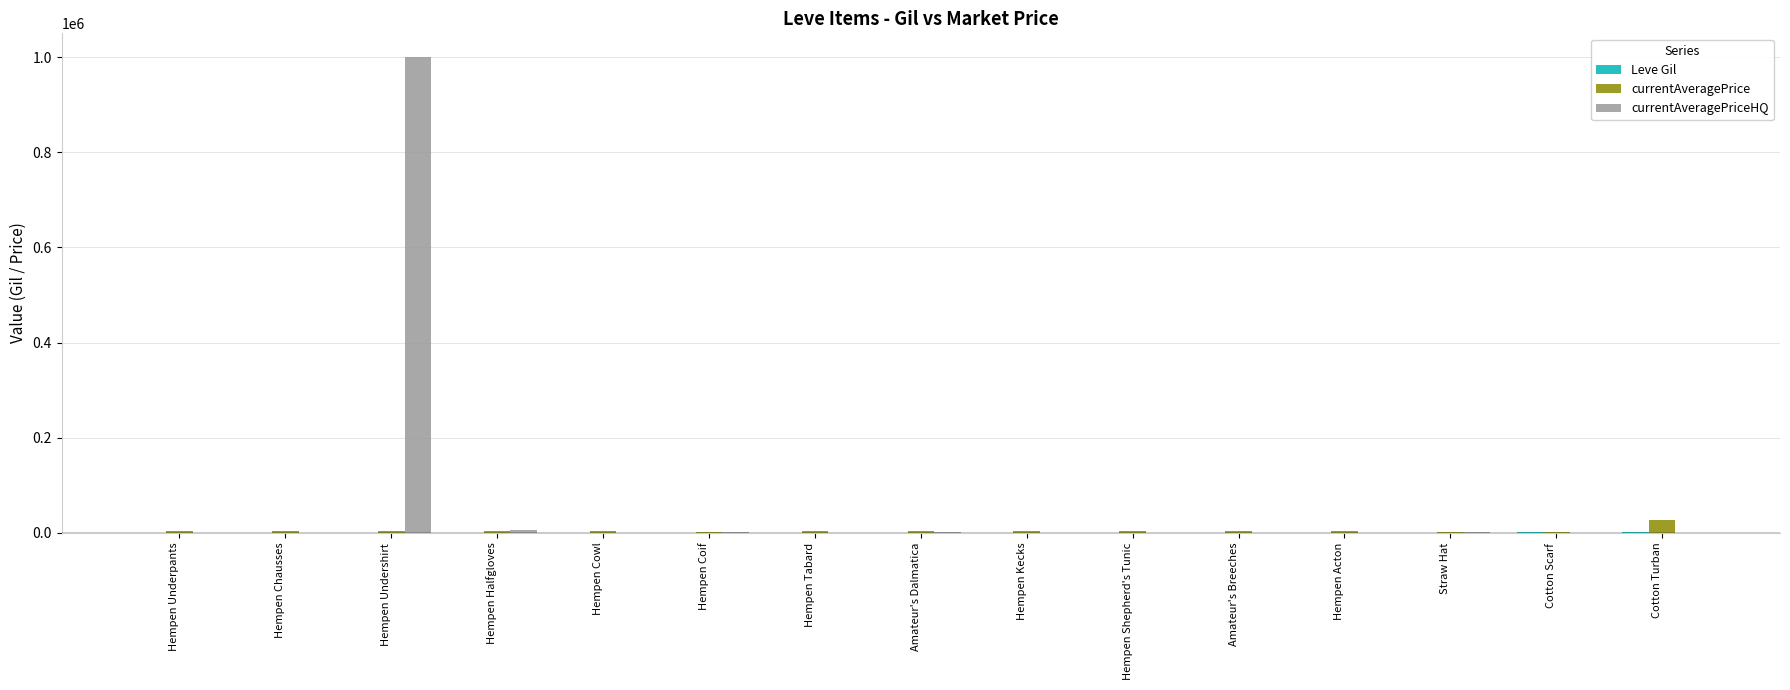

Which category has the highest value across all series?

Hempen Undershirt